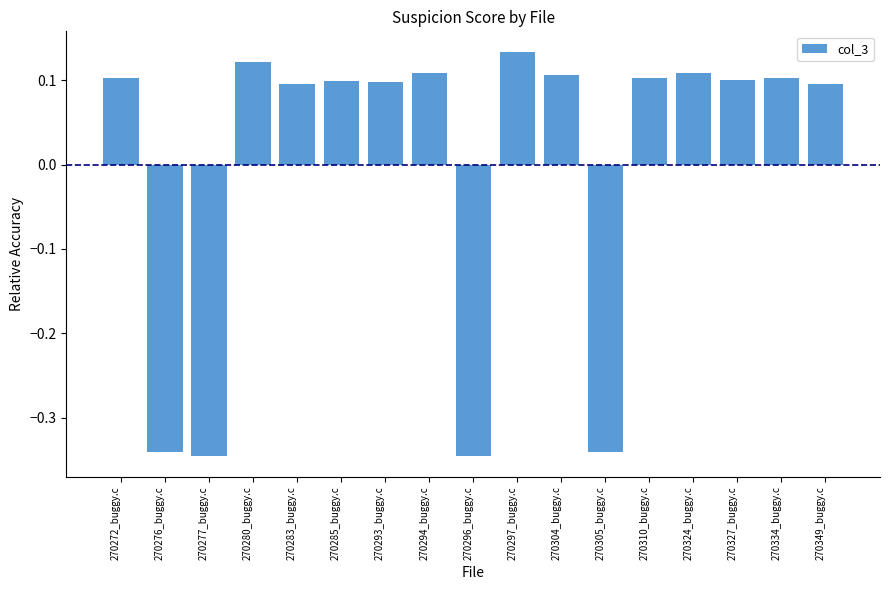

The chart shows a value of 0.1 at 270280_buggy.c. True or false?

True